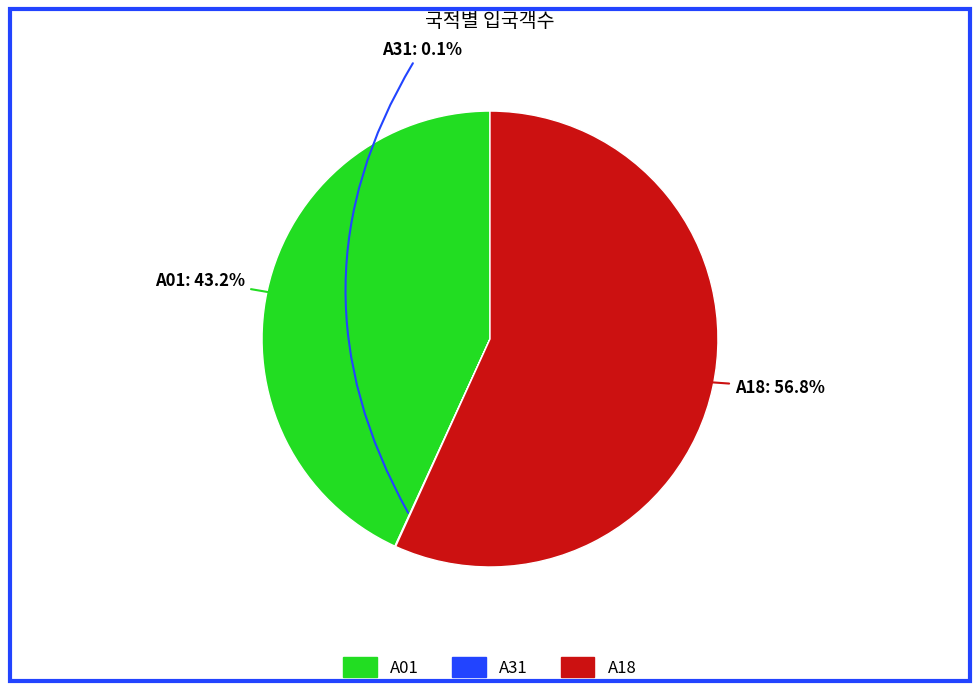

Does any single category account for the majority?

Yes